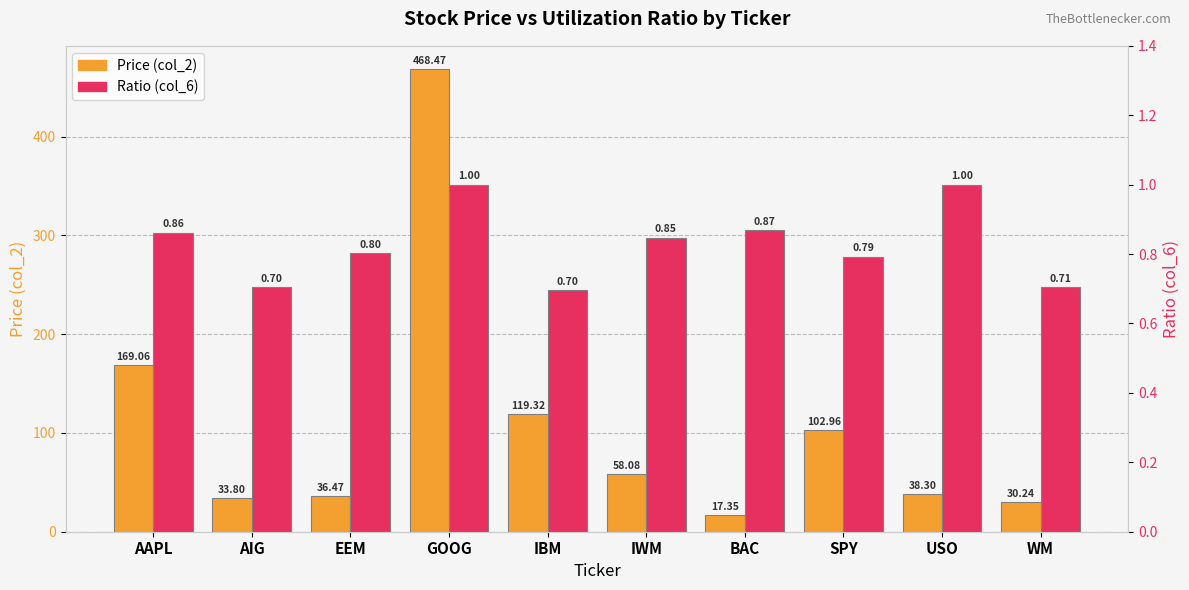

What is the difference between the highest and lowest values at IBM?

118.6